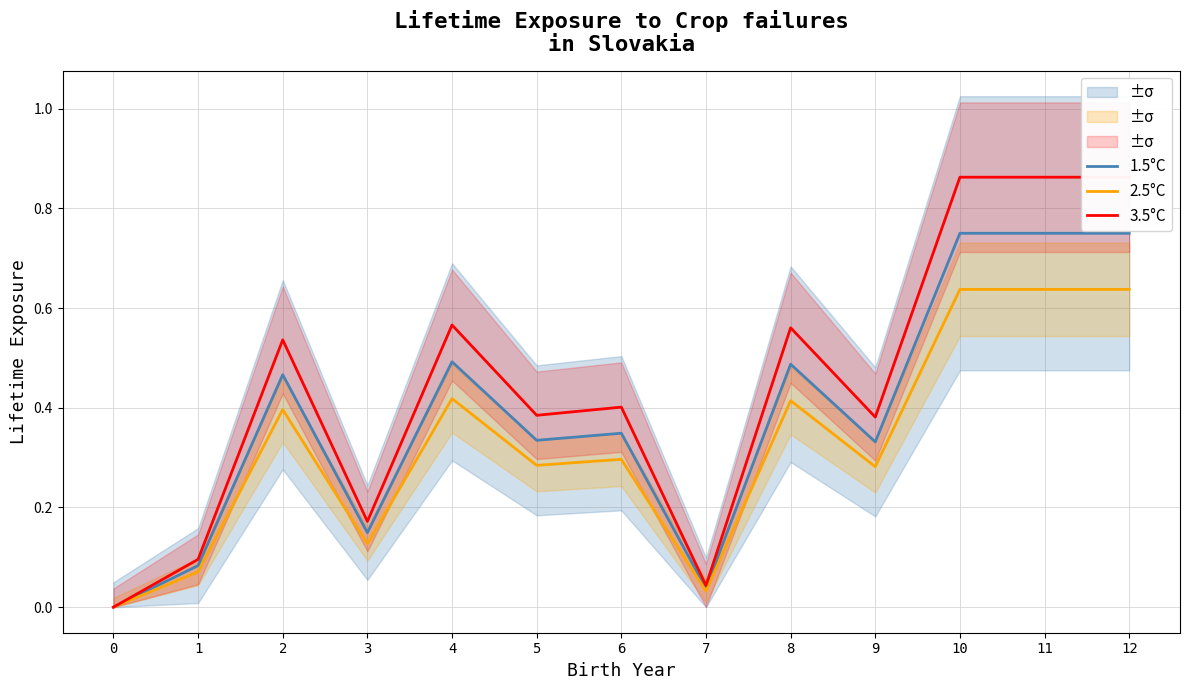

At how many categories does at least one series exceed 0?

12